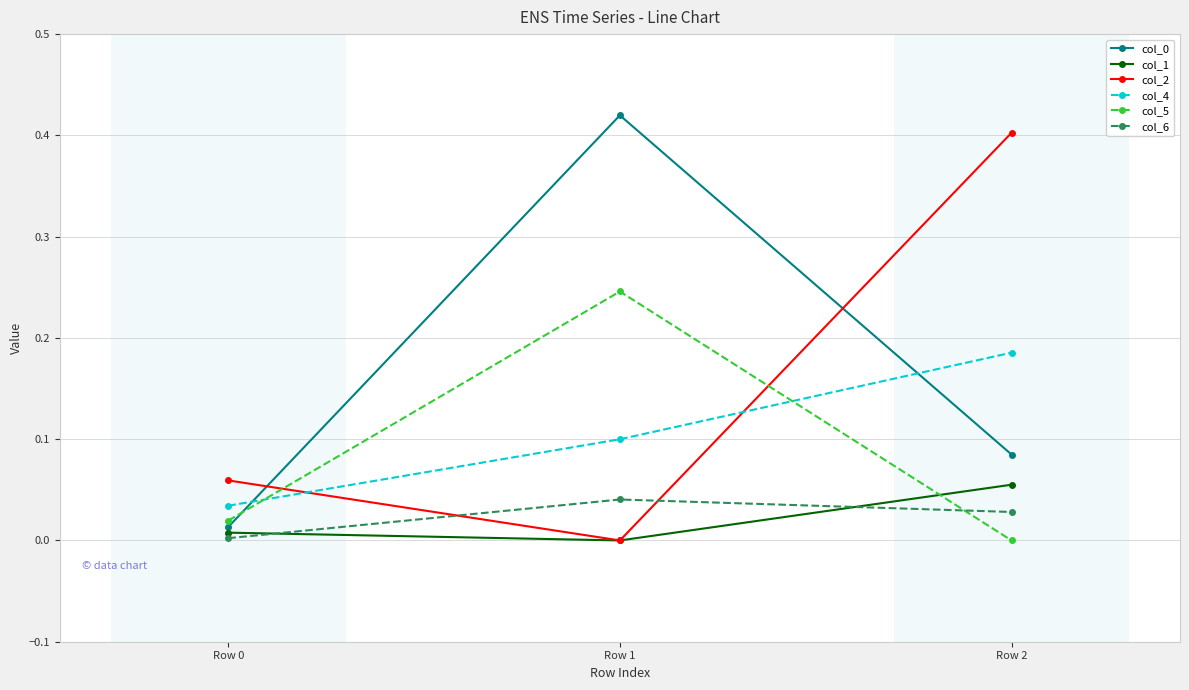

Is it true that col_2 equals 0.0 at Row 0?

False